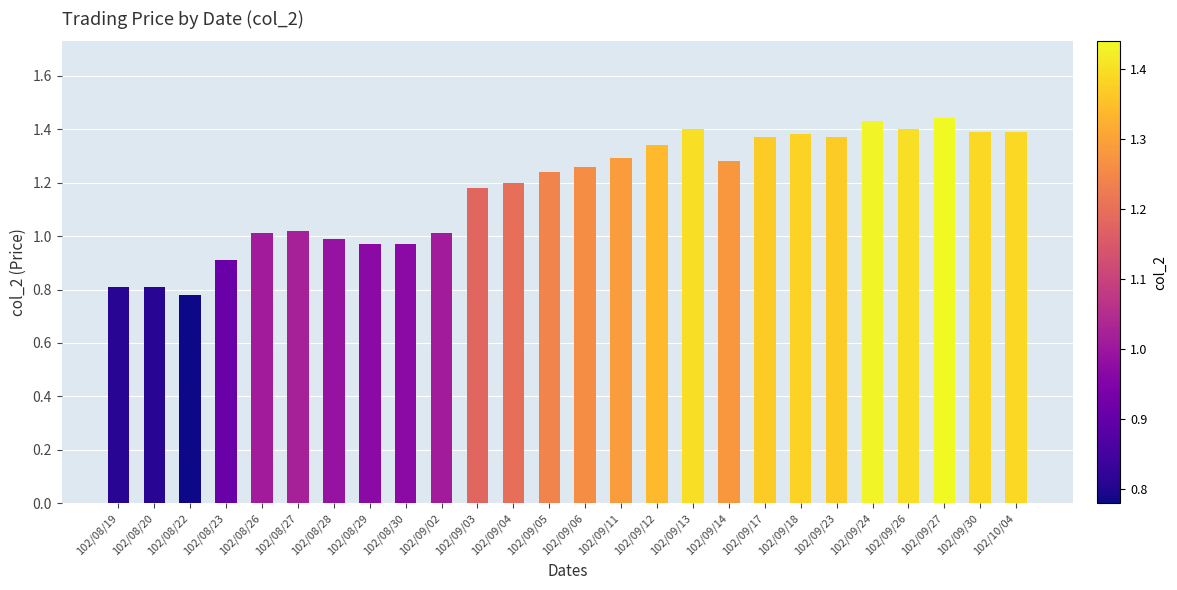

What is the label of the 4th bar from the left?

102/08/23